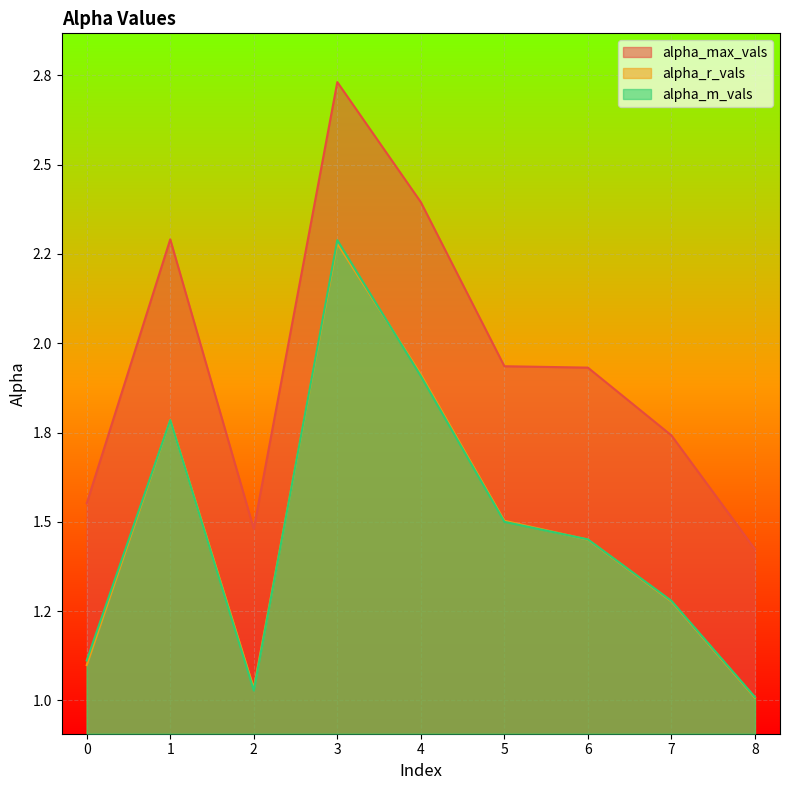

What is the value of the alpha_r_vals point at the 7th from the left?

1.4